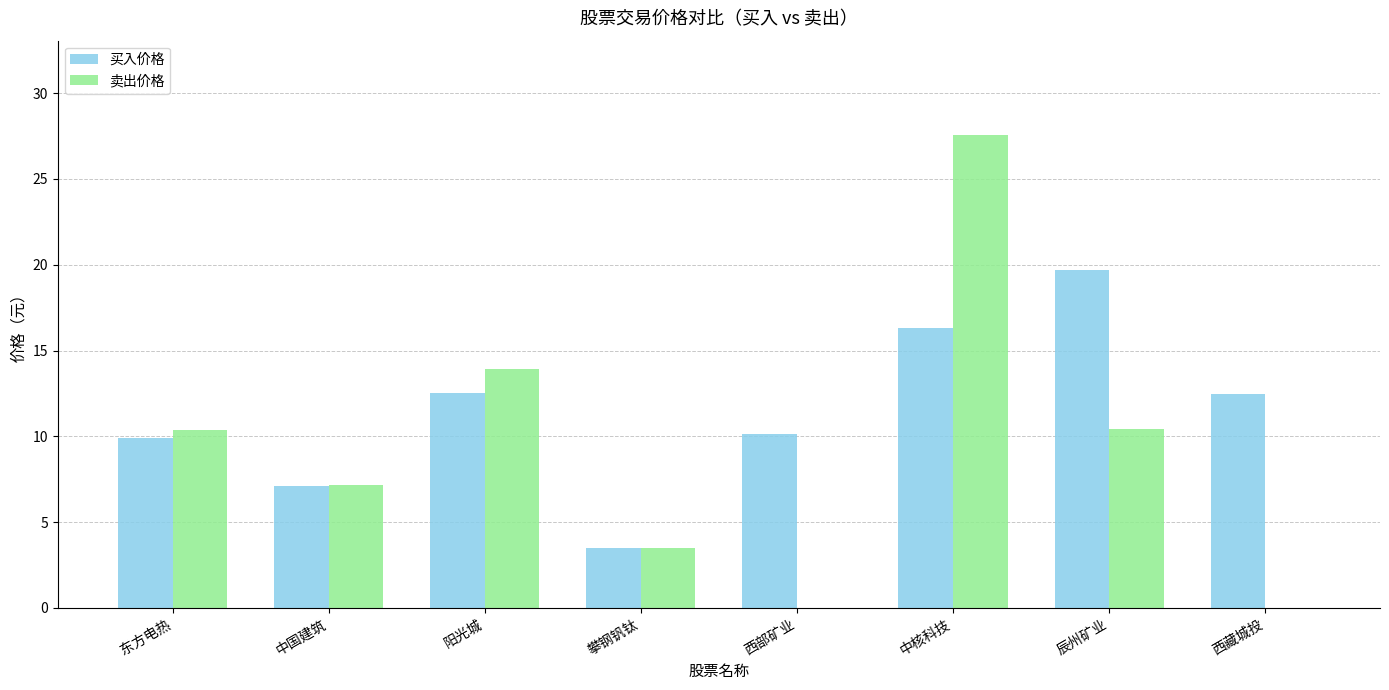

Which series has the largest total across all categories?

买入价格